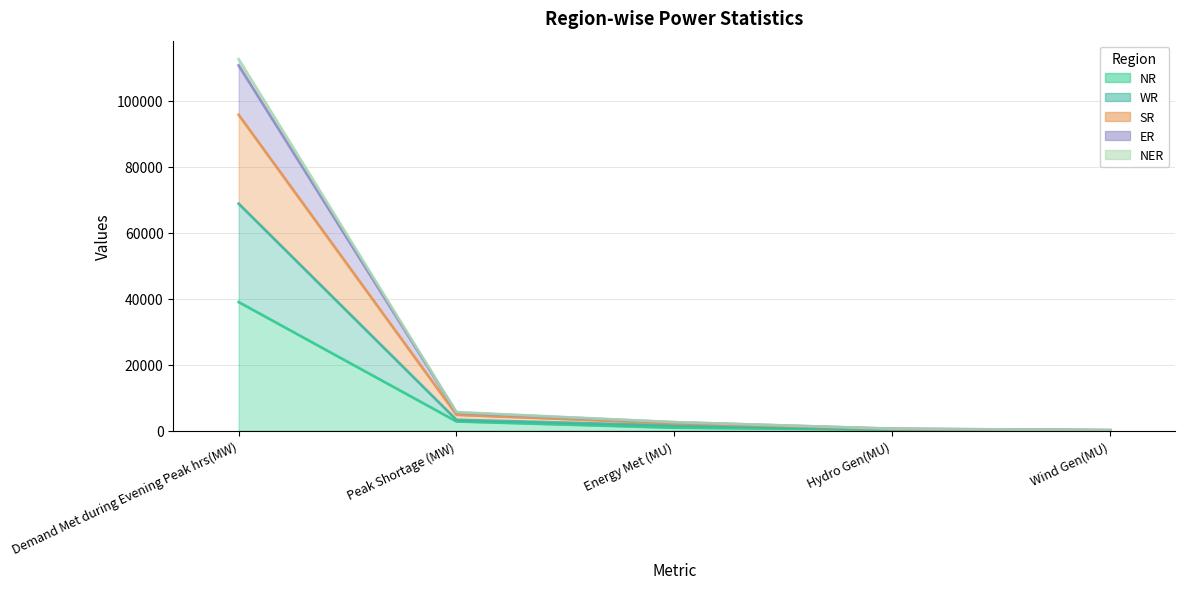

What is the label of the 2nd point from the left?

Peak Shortage (MW)